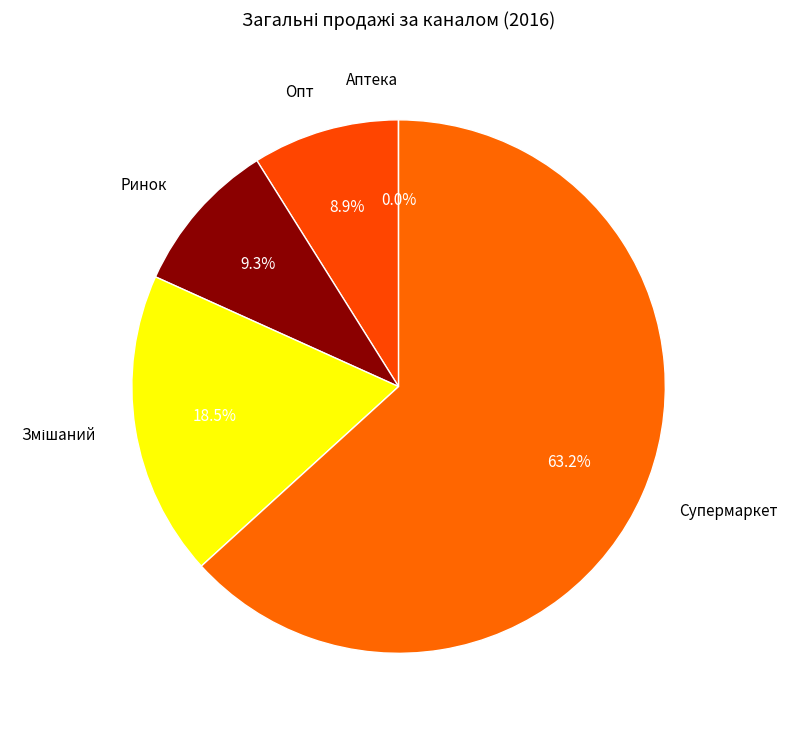

Which slice is the largest?

Супермаркет